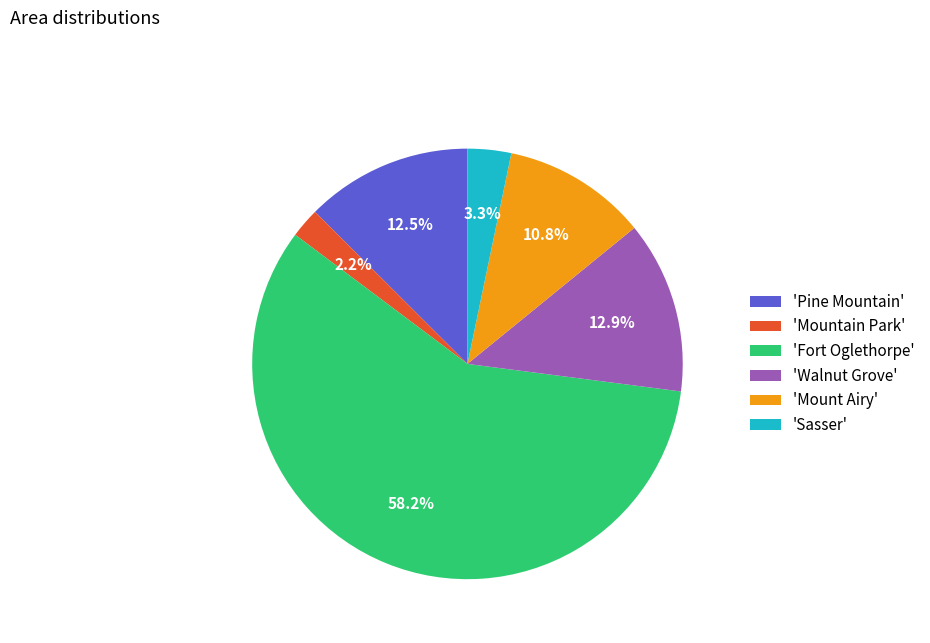

To the nearest percent, what is the difference between the largest and smallest slice percentages?

56%